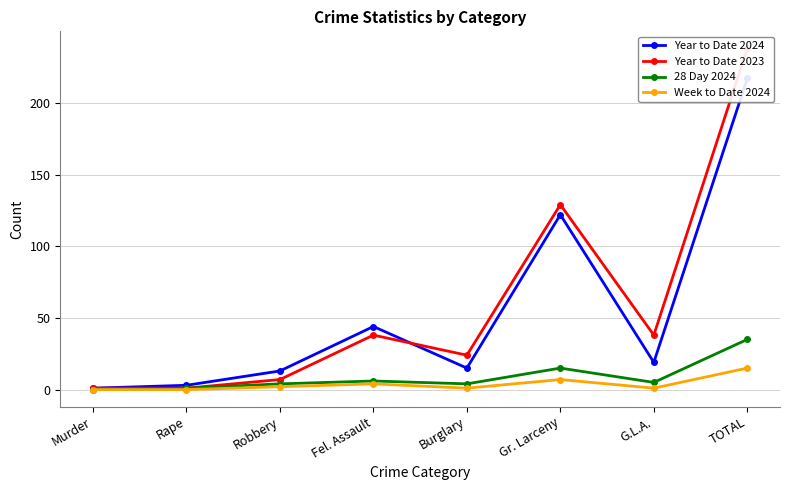

Which label corresponds to the largest value in the chart?

TOTAL